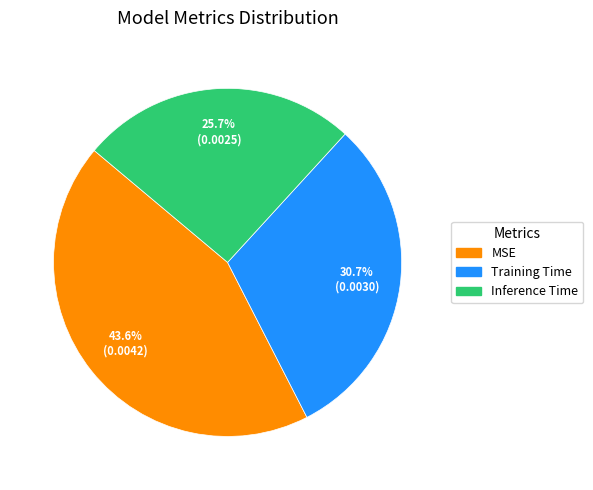

To the nearest percent, what is the difference between the Inference Time and MSE slice percentages?

18%